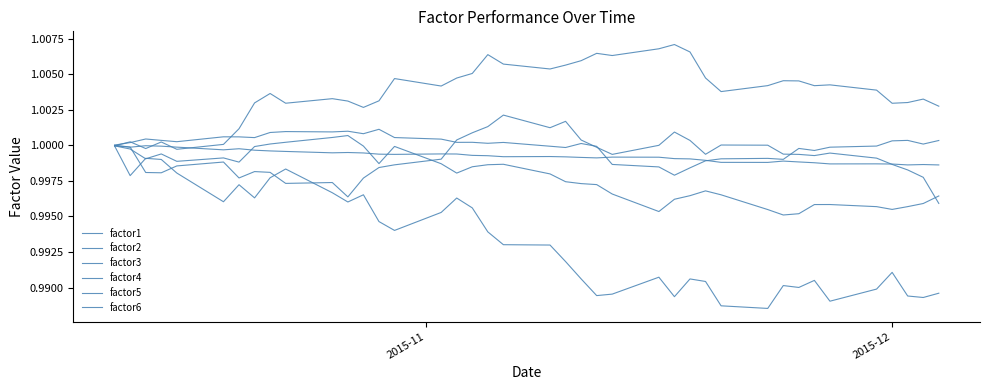

How many interior local valleys does the factor3 series have?

9